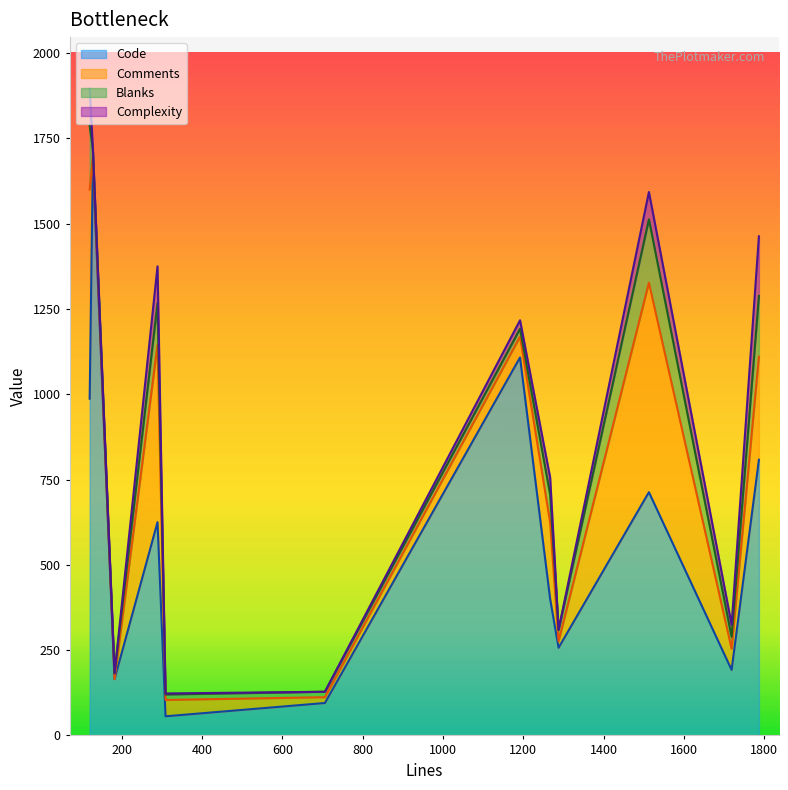

What is the difference between the highest and lowest values at 1513?

633